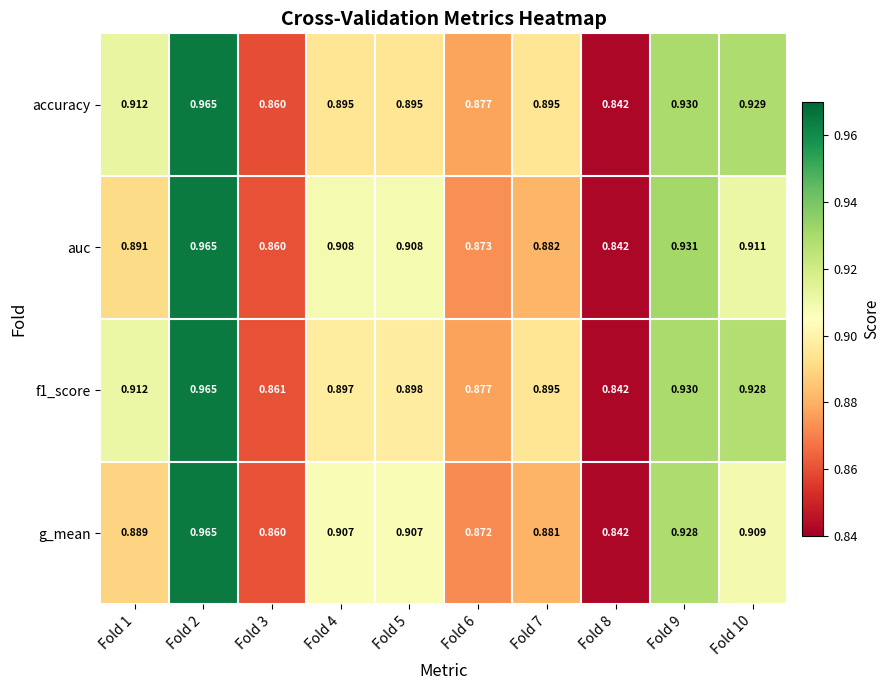

At which category is the sum across all series the highest?

Fold 2